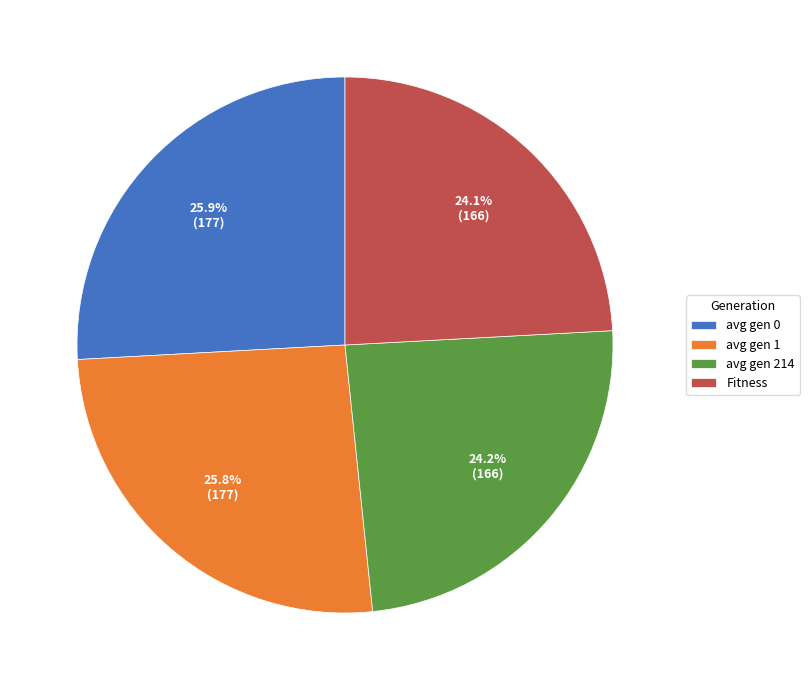

To the nearest percent, what is the average slice percentage?

25%